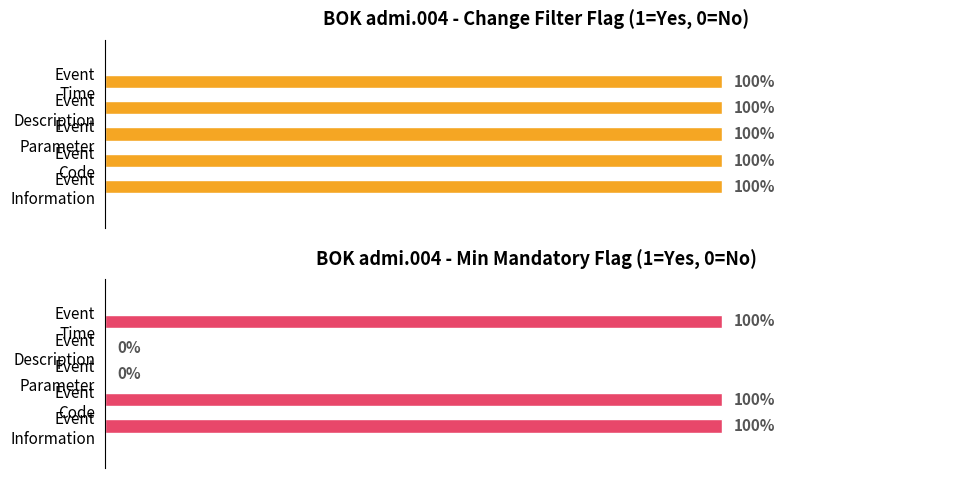

How many positive values does the Min Mandatory series have?

3